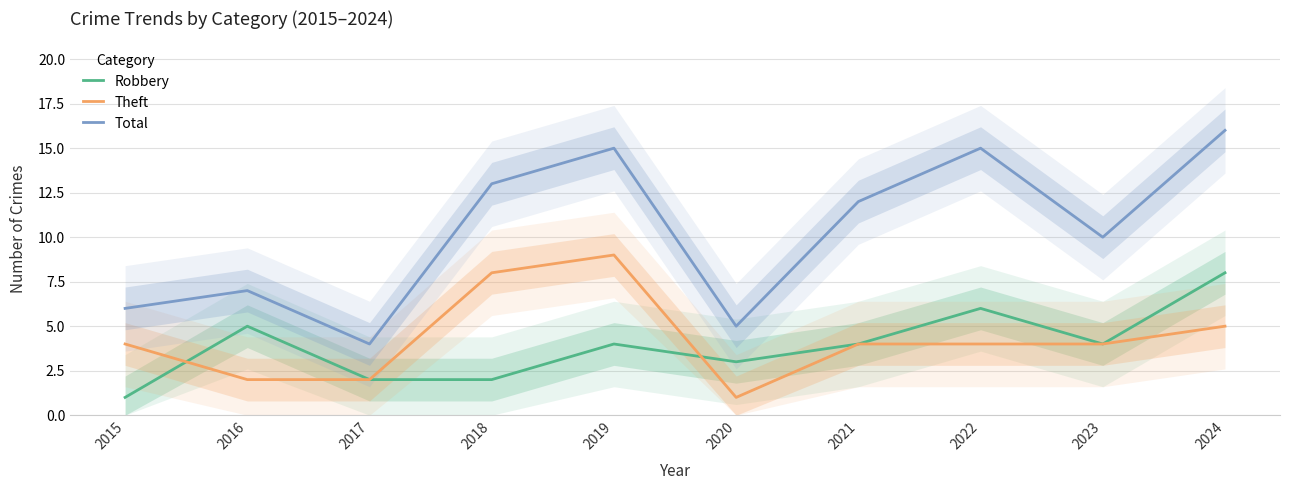

At which label does Theft reach its minimum?

2020